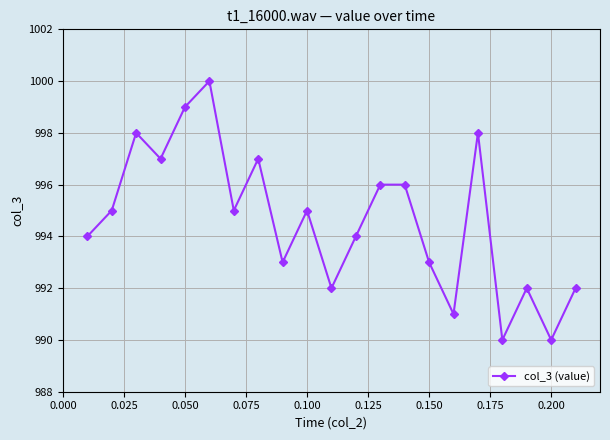

How many interior local valleys (lower than both neighbors) does the data have?

7